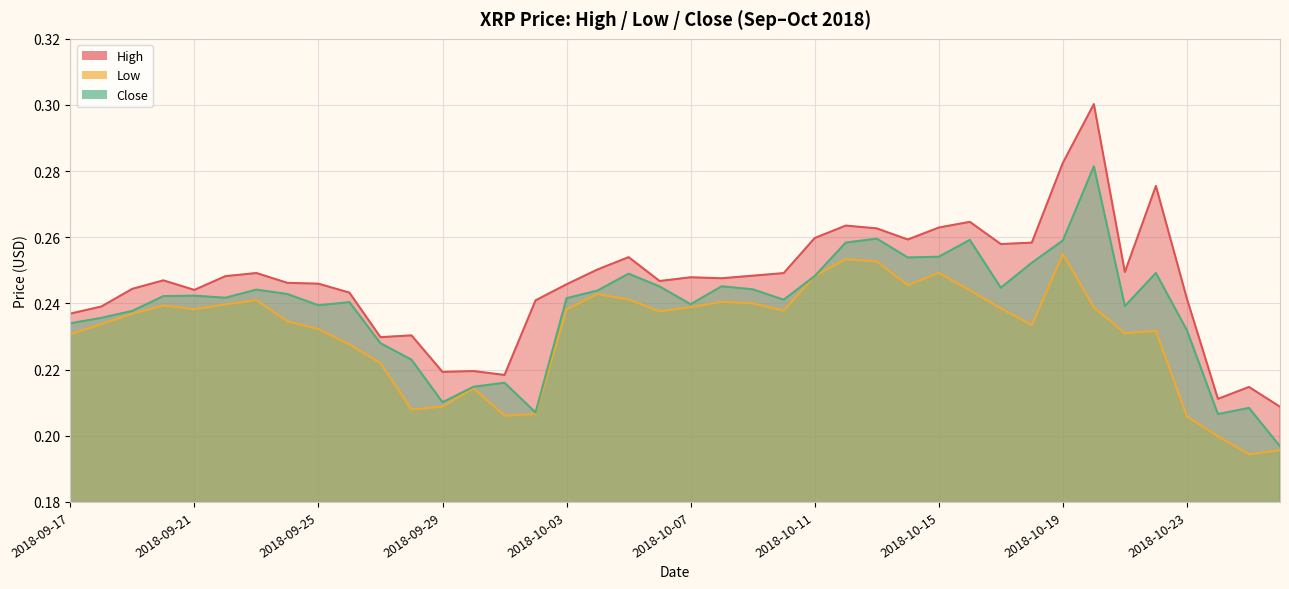

The Close series shows 0.2 at 2018-09-21. True or false?

True